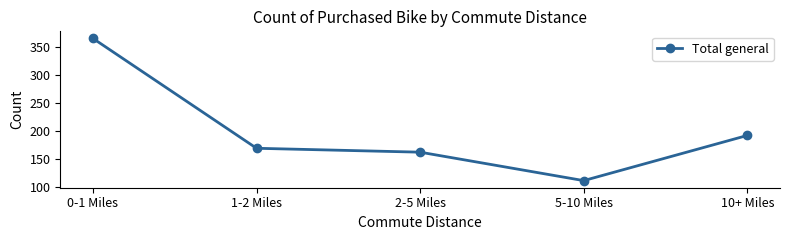

Count the number of data series in this chart.

1